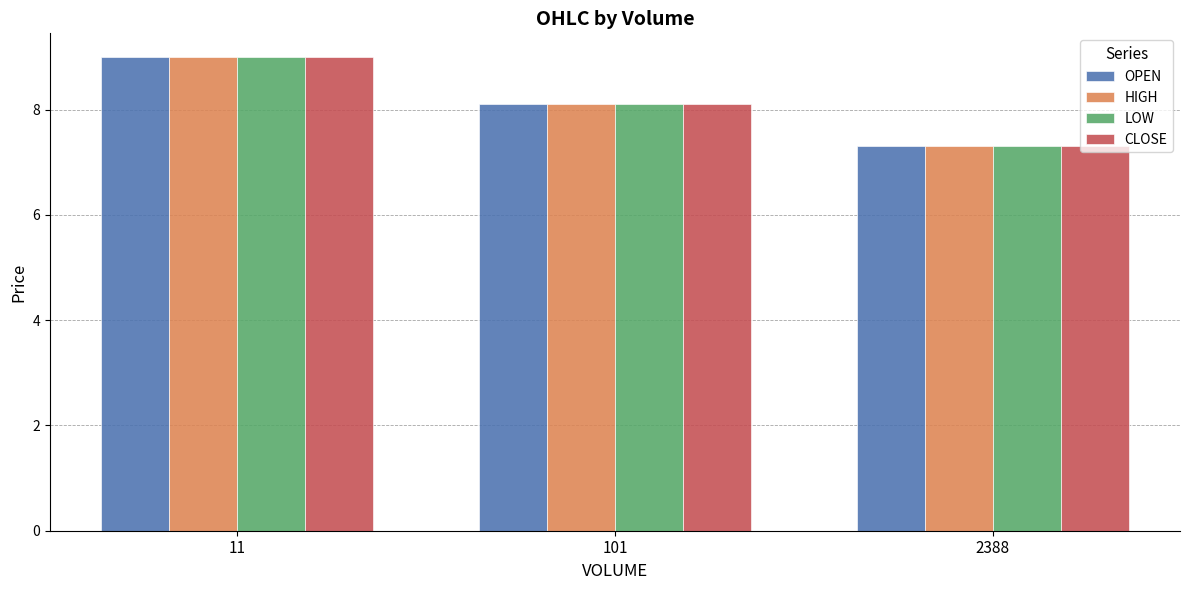

What is the minimum value shown in the chart?

7.3